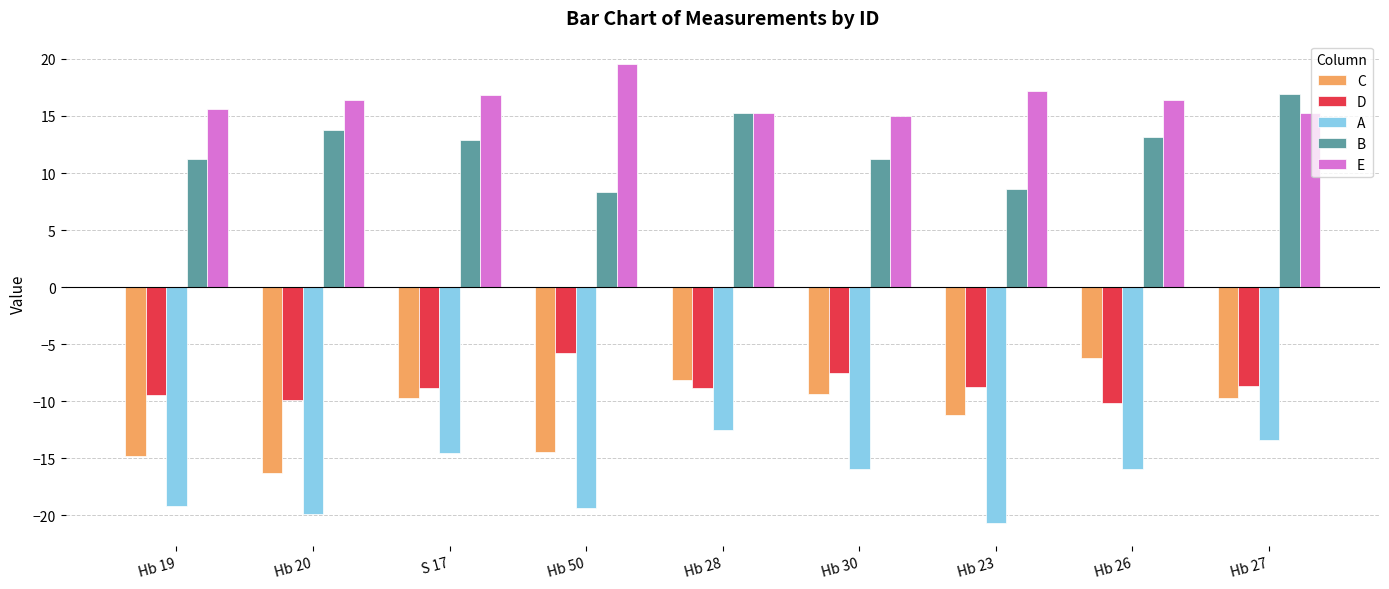

Rank the series at Hb 19 from lowest to highest value.

A, C, D, B, E